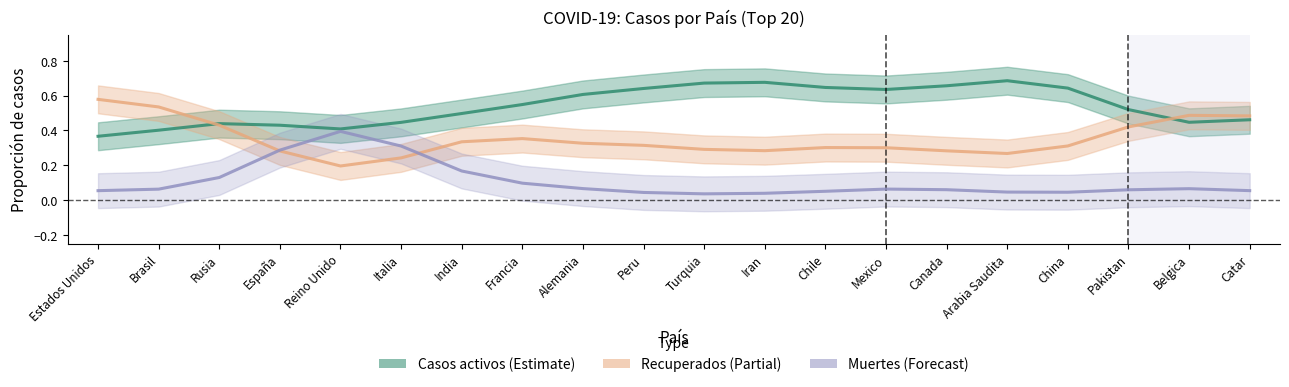

Rank the categories by Muertes value from highest to lowest.

Reino Unido, Italia, España, India, Rusia, Francia, Alemania, Belgica, Mexico, Brasil, Canada, Pakistan, Catar, Estados Unidos, Chile, Arabia Saudita, China, Peru, Iran, Turquia